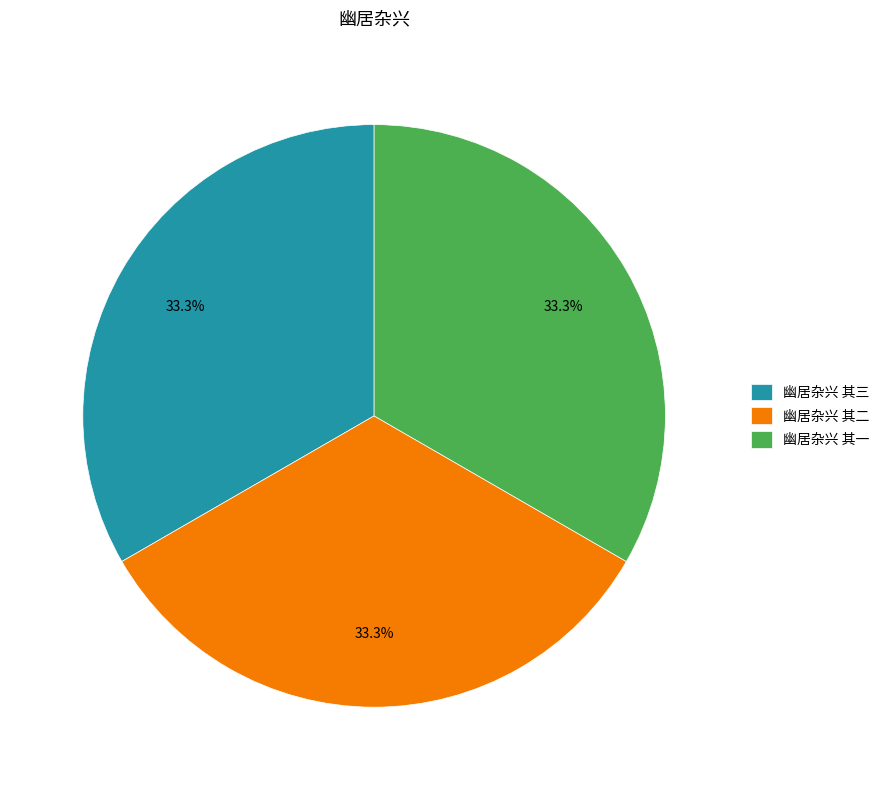

Is 幽居杂兴 其一 the majority of the pie?

No